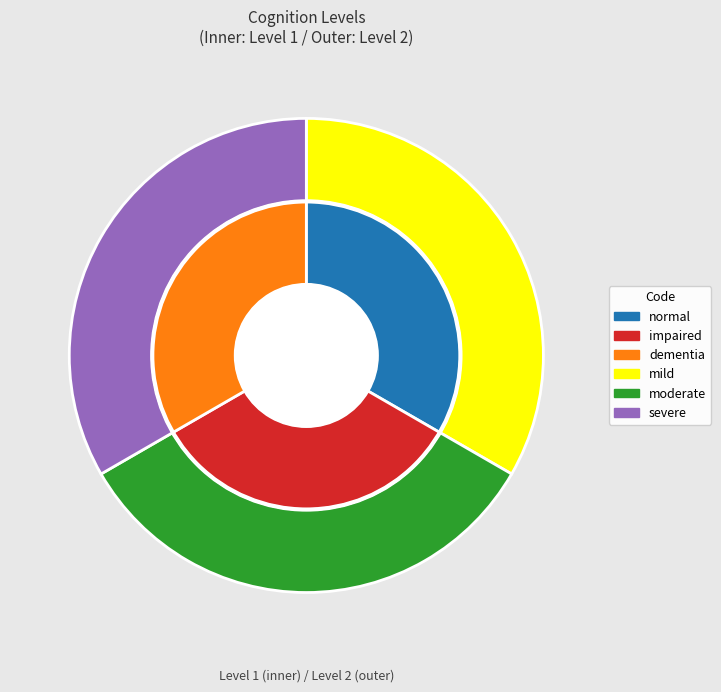

What percentage do severe and dementia together represent?

33.3%